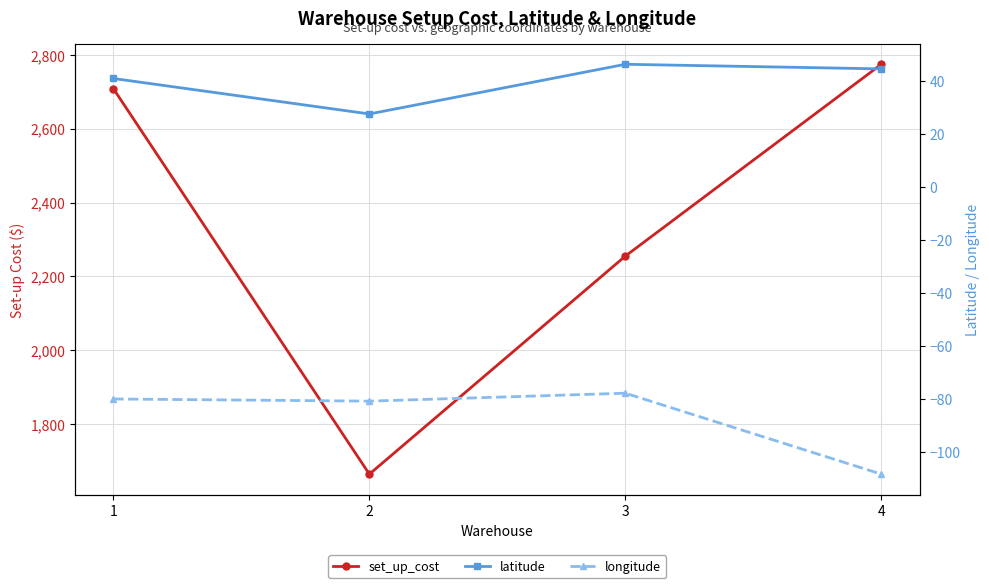

True or false: latitude and set_up_cost cross at least once.

False